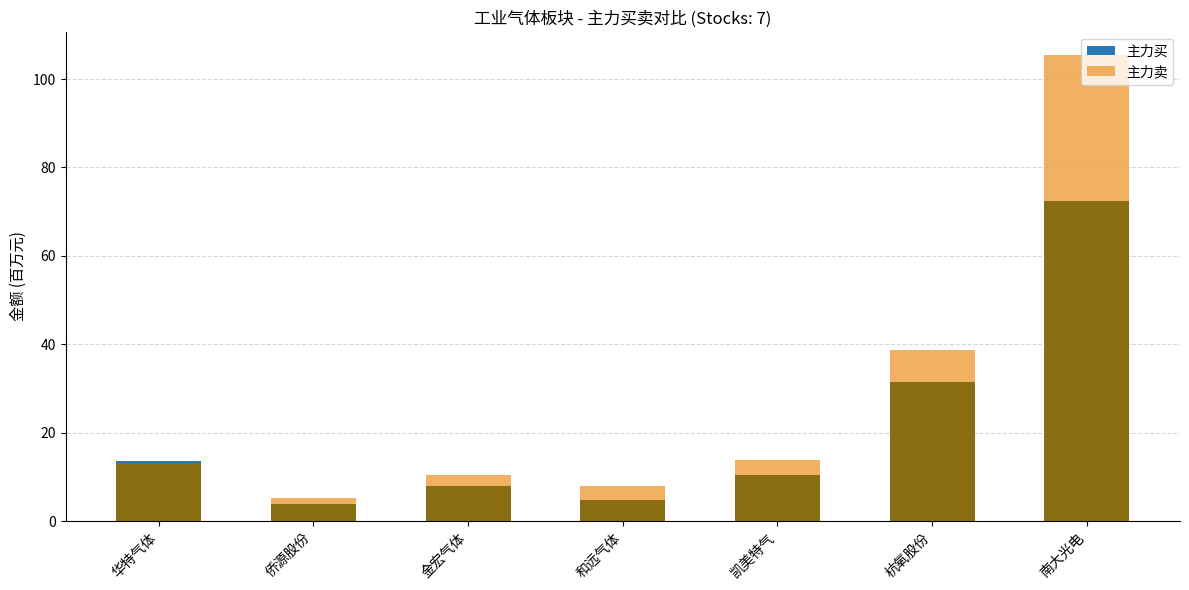

How many bars are there in total?

14